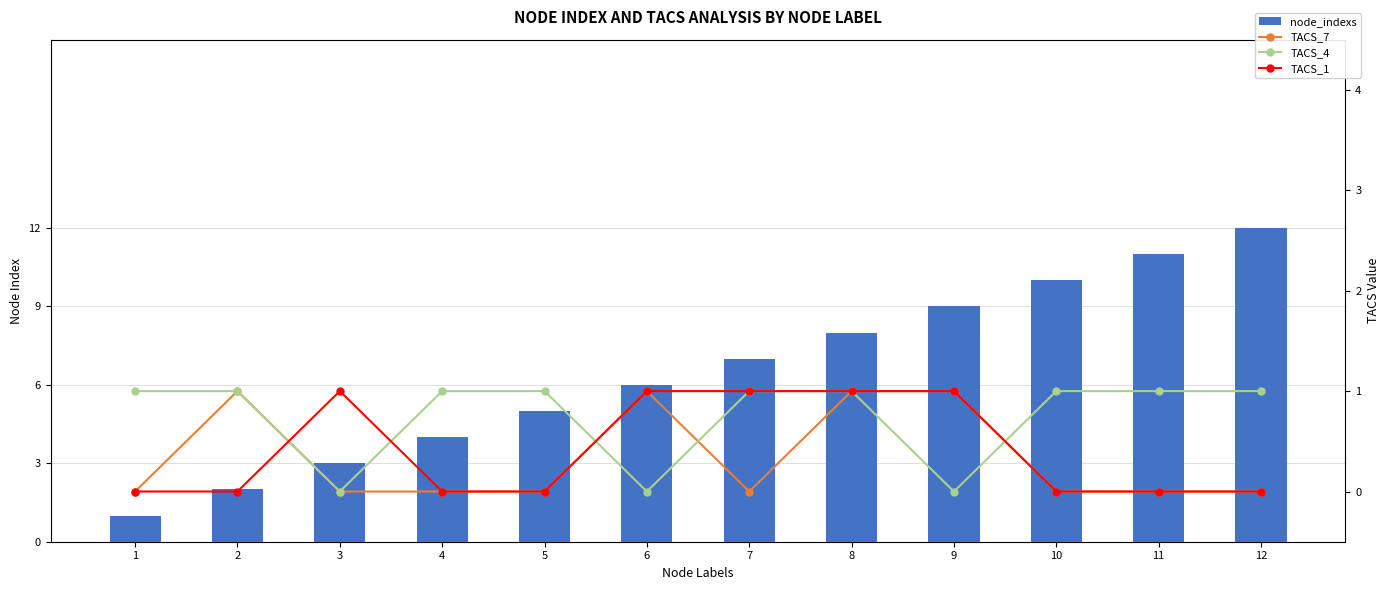

What is the sum of the node_indexs values at 6 and 1?

7